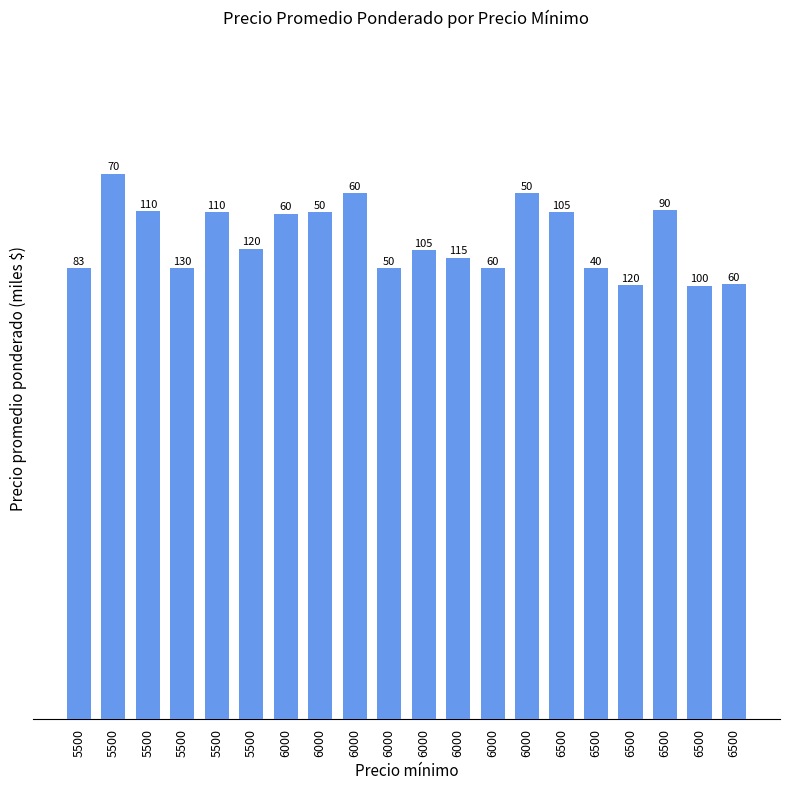

At which category does the chart reach its minimum across all series?

6500